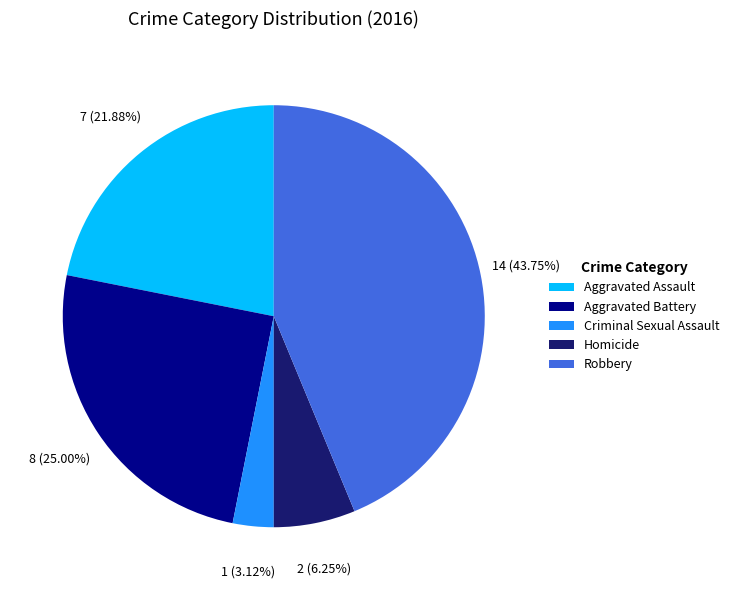

Approximately how many times larger is the value at Aggravated Assault compared to Robbery?

0.5